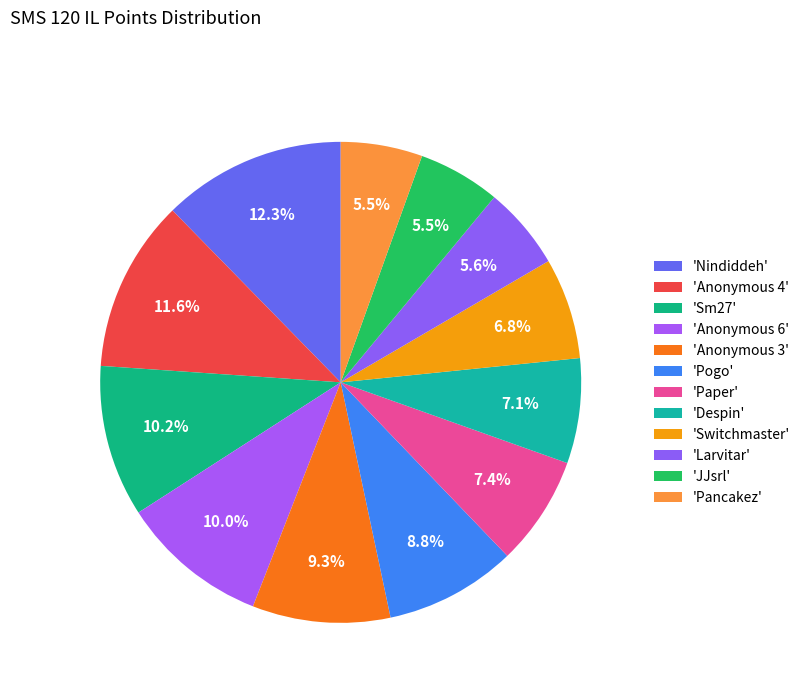

How many segments does this pie chart have?

12